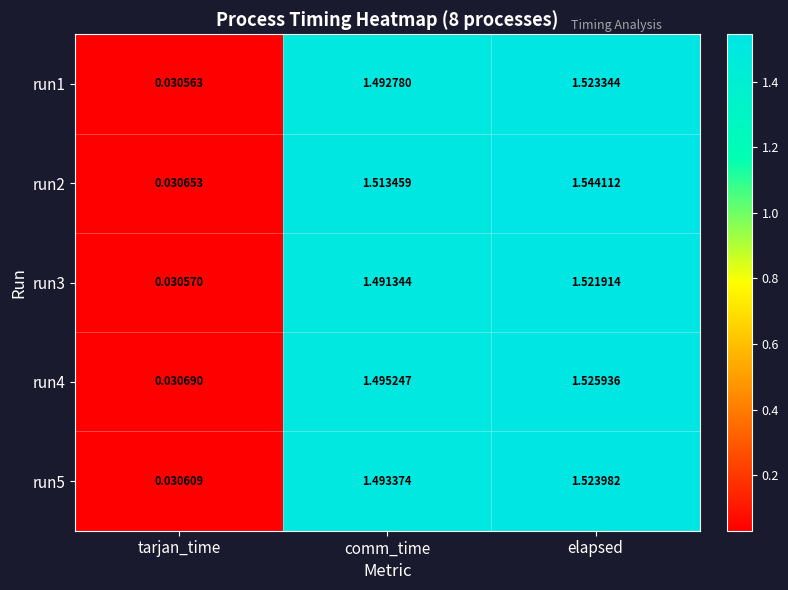

How many distinct data groups are displayed?

5